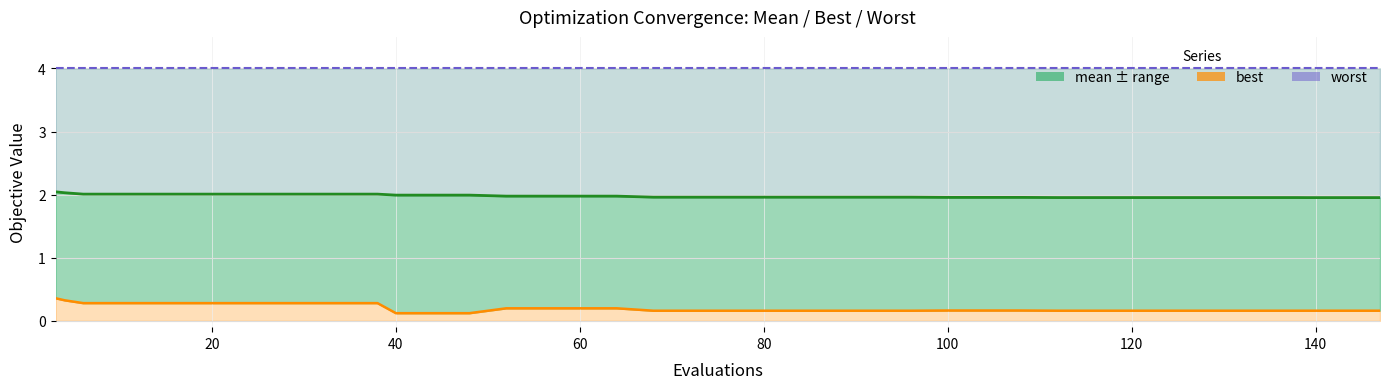

True or false: mean and best cross at least once.

False